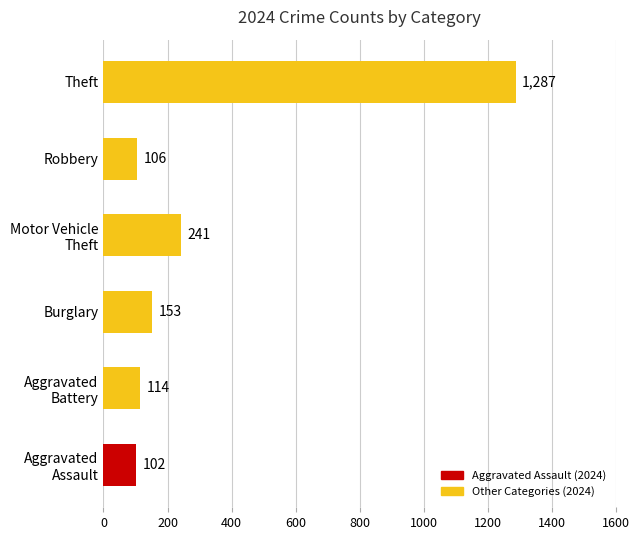

The chart shows a value of 2112 at Theft. True or false?

False